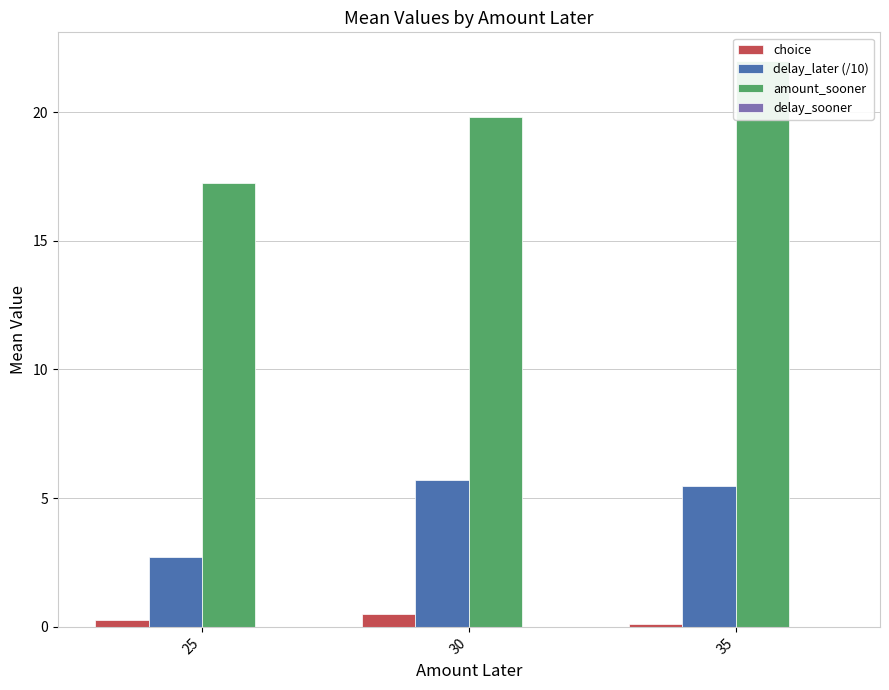

Is the value of delay_later (/10) at 25 greater than the value of amount_sooner at 30?

No